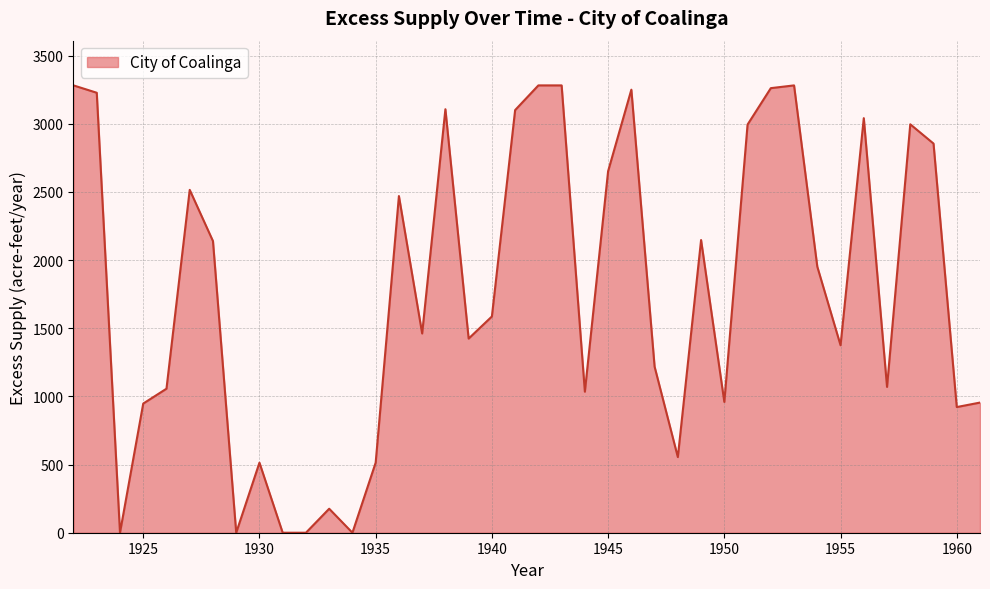

What is the difference between the maximum and minimum values?

3280.9